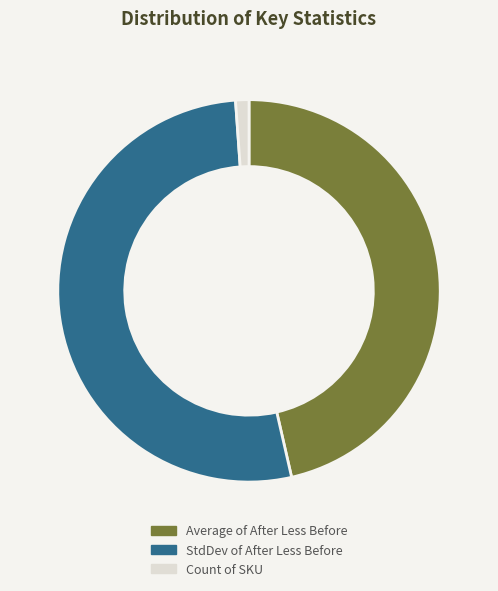

How many segments does this pie chart have?

3